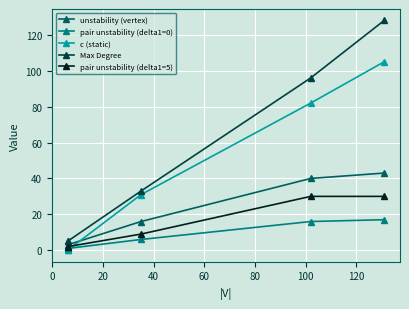

Which series has the widest spread of values?

Max Degree